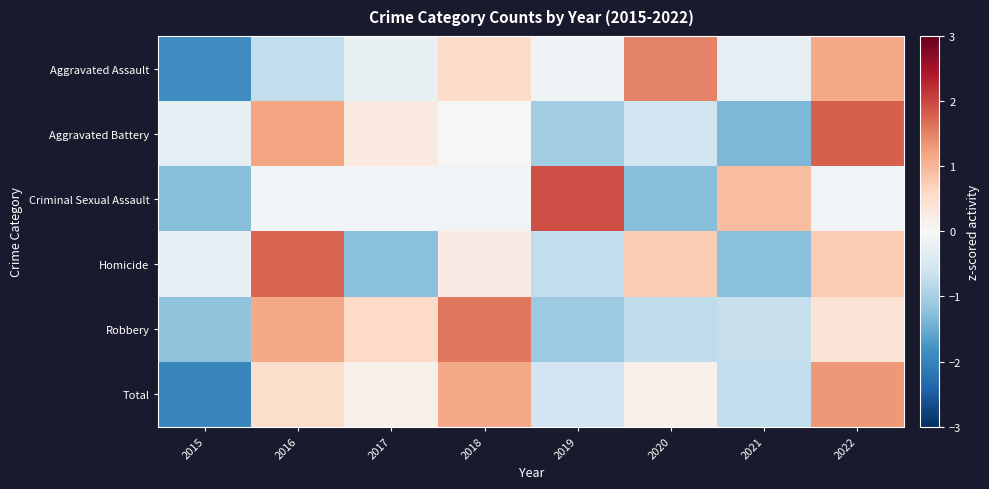

How many data points does each series have?

8